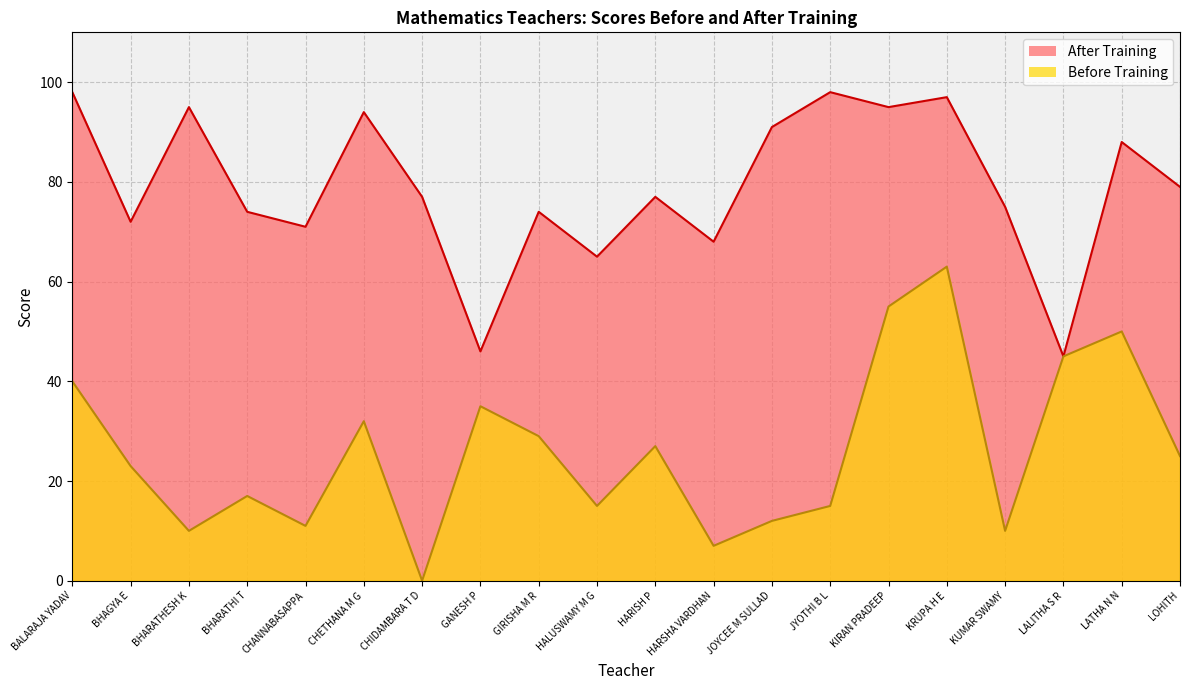

What are all the series names shown in the legend?

After Training, Before Training